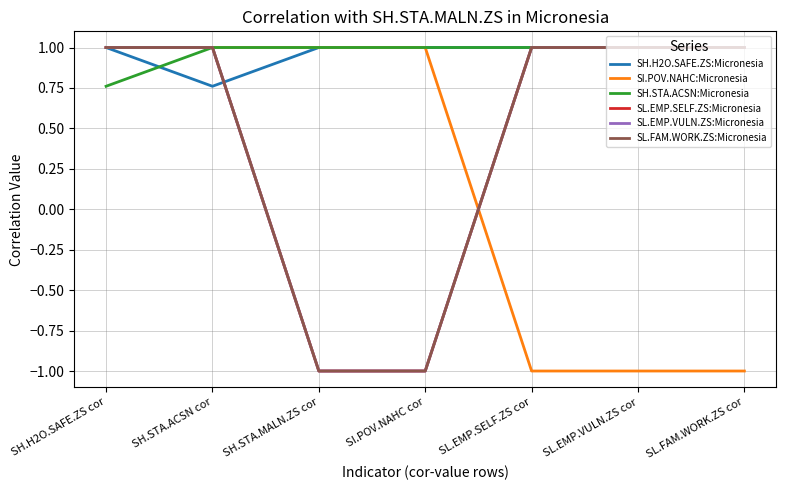

List the labels in order of SL.EMP.SELF.ZS:Micronesia value, smallest first.

SH.STA.MALN.ZS cor, SI.POV.NAHC cor, SL.FAM.WORK.ZS cor, SH.H2O.SAFE.ZS cor, SH.STA.ACSN cor, SL.EMP.SELF.ZS cor, SL.EMP.VULN.ZS cor